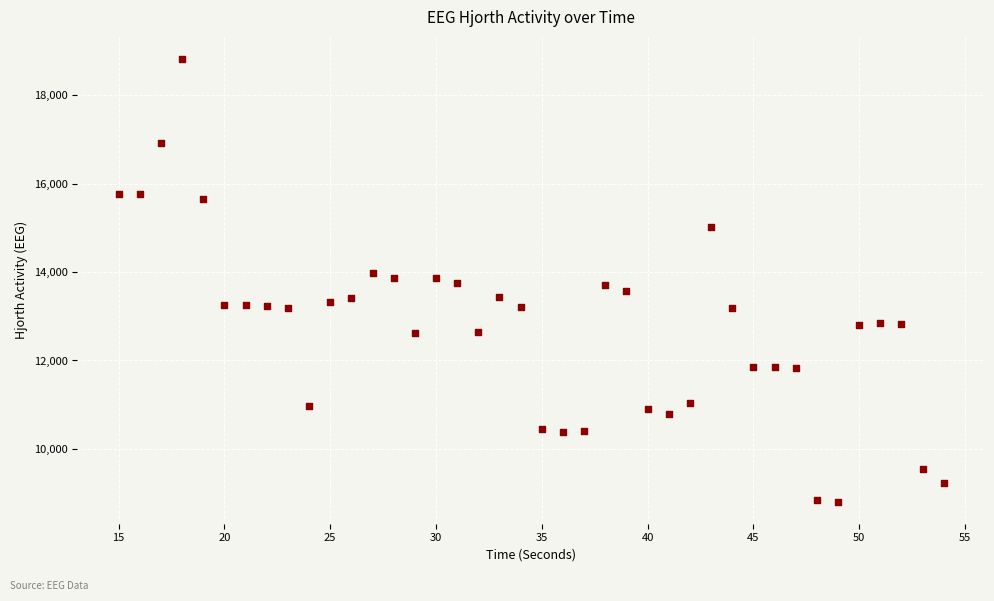

What is the range of Y values (max minus min)?

10014.5